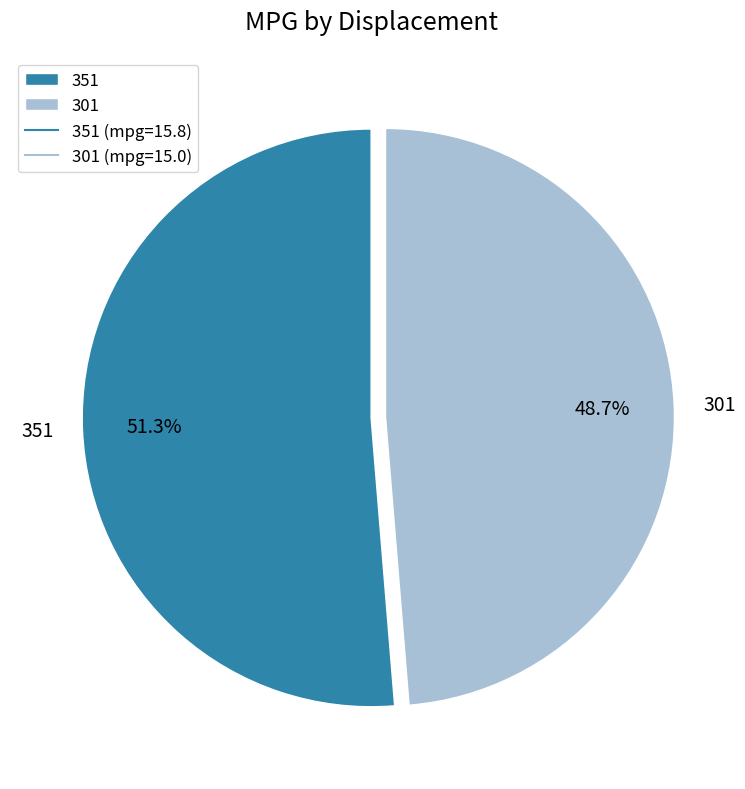

Which category has the smallest portion of the pie?

301